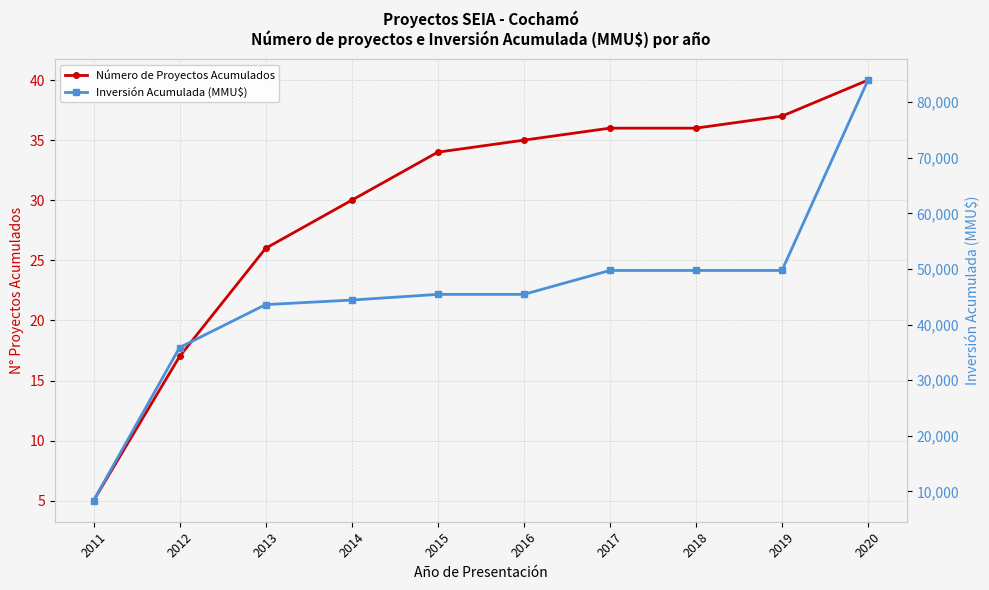

Which category has the highest value in the Inversión Acumulada (MMU$) series?

2020